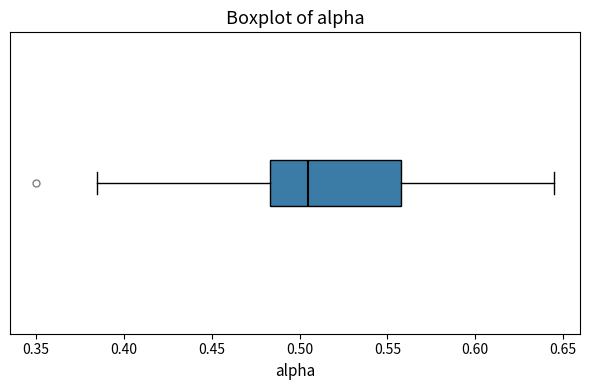

Read this box plot against the x-axis: the position of the median line, the range covered by the box, and the ends of both whiskers. The values are not printed on the chart, so give them approximately, as read against the axis.

median 0.505, box 0.485 to 0.560, whiskers 0.385 to 0.645